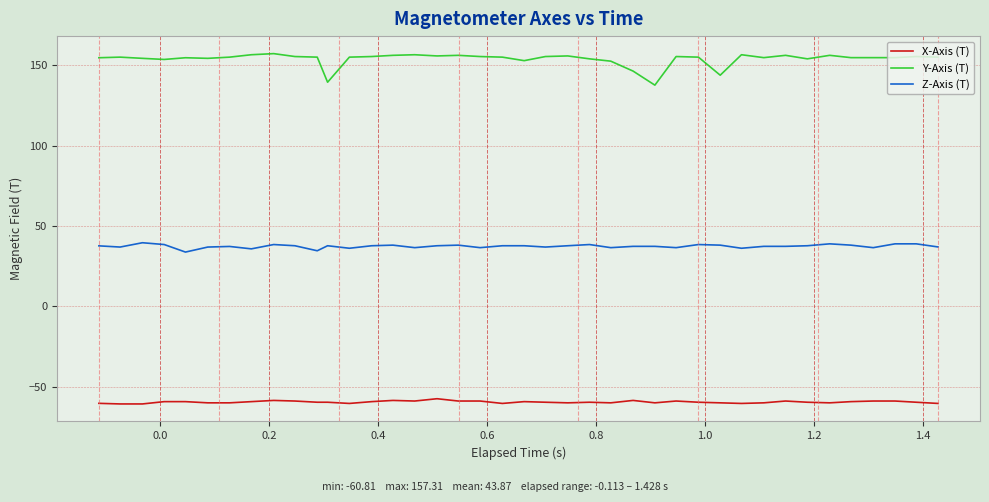

True or false: Z-Axis (T) and Y-Axis (T) cross at least once.

False